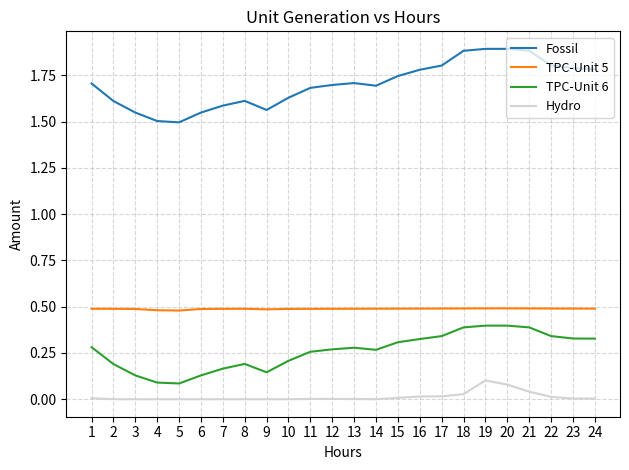

Which series has the widest spread of values?

Fossil